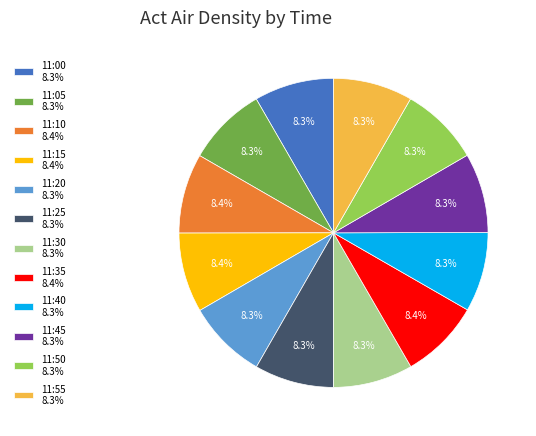

What percentage do 11:05 and 11:15 together represent?

16.7%